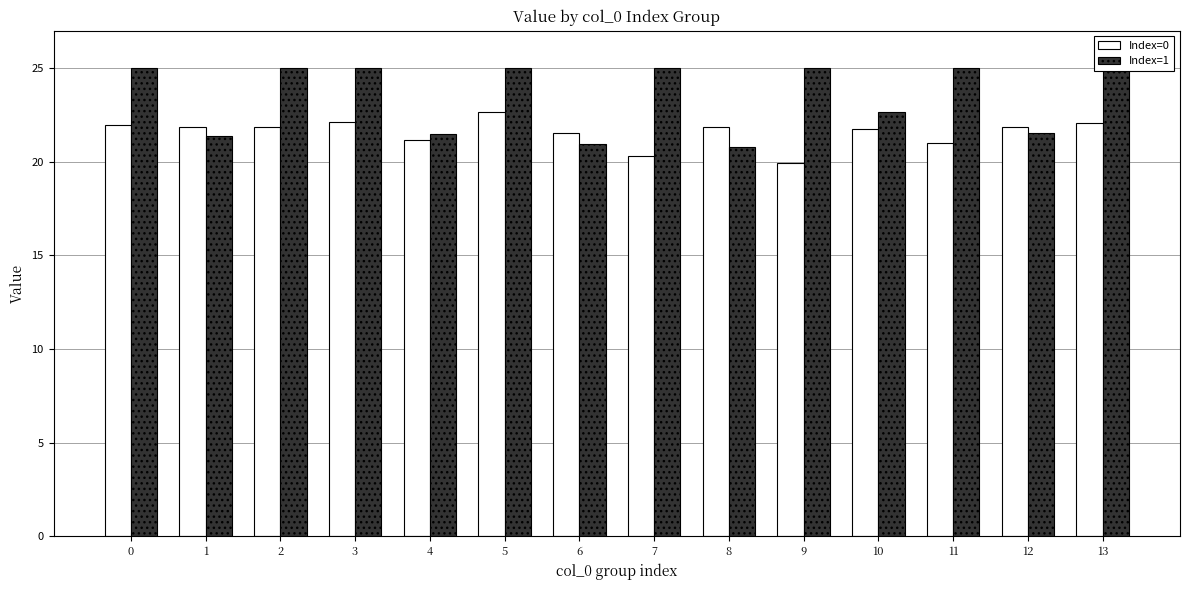

The Index=0 series shows 21.9 at 1. True or false?

True